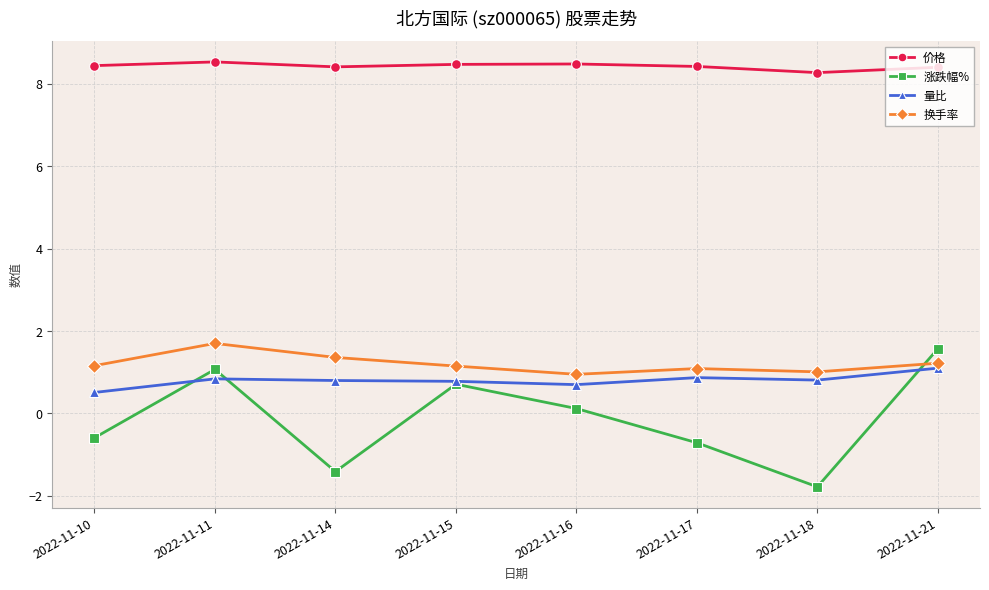

At how many categories does at least one series exceed 5?

8